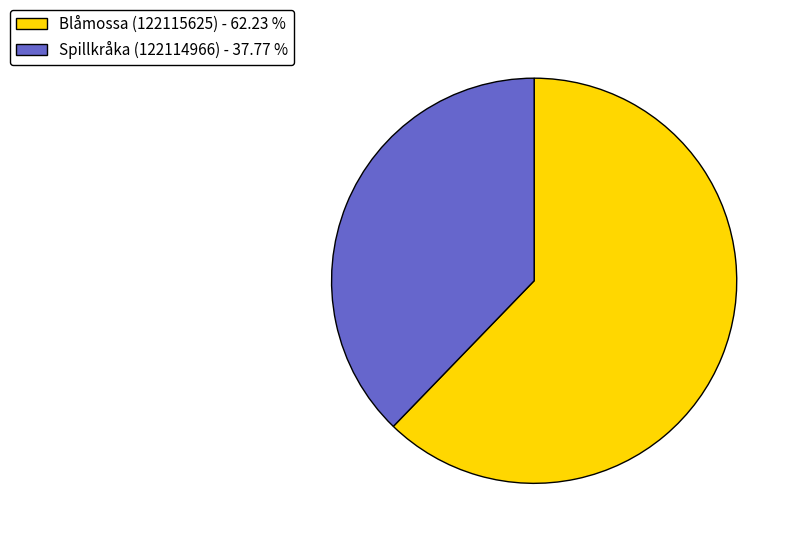

Count the number of slices in the pie.

2